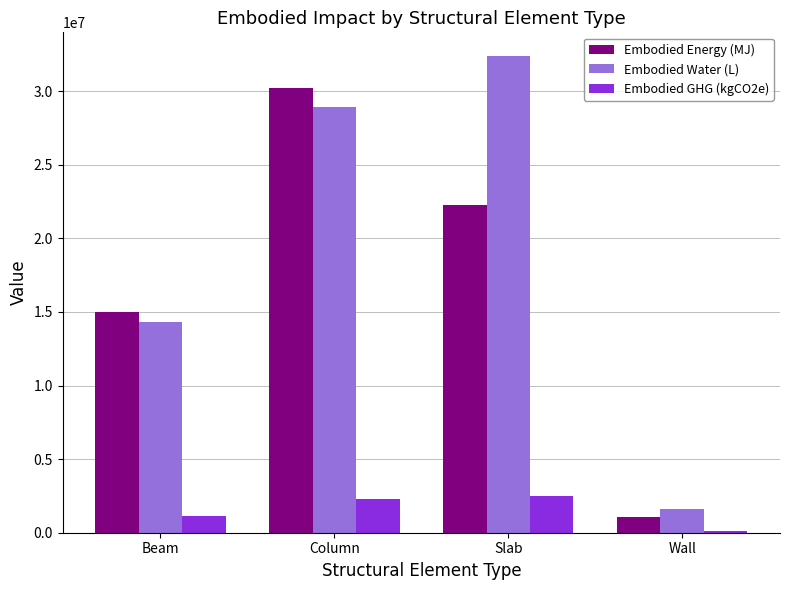

Which category has the lowest value across all series?

Wall